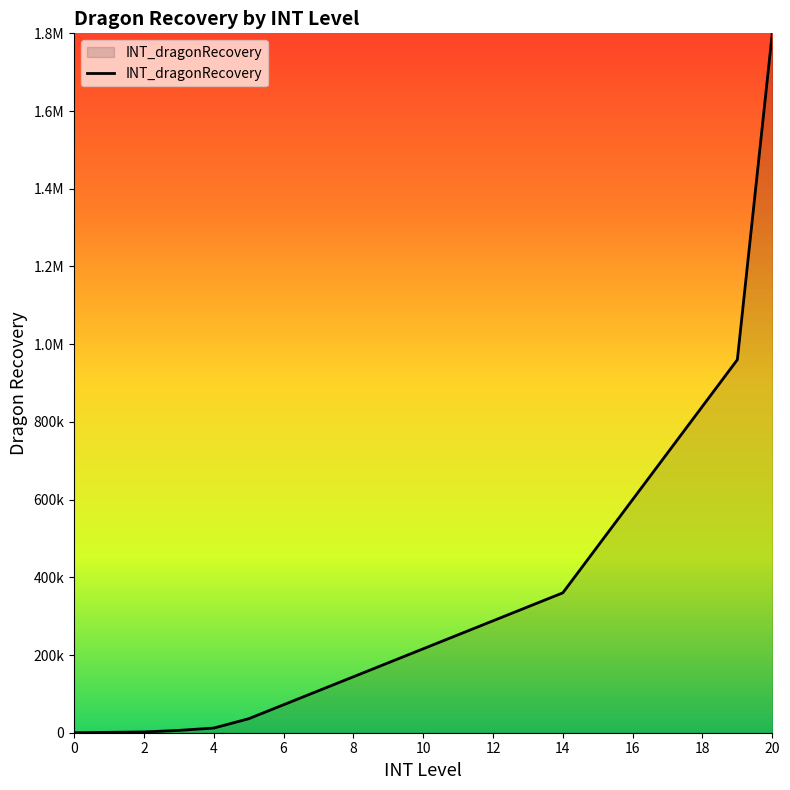

Does the chart have visible grid lines?

No